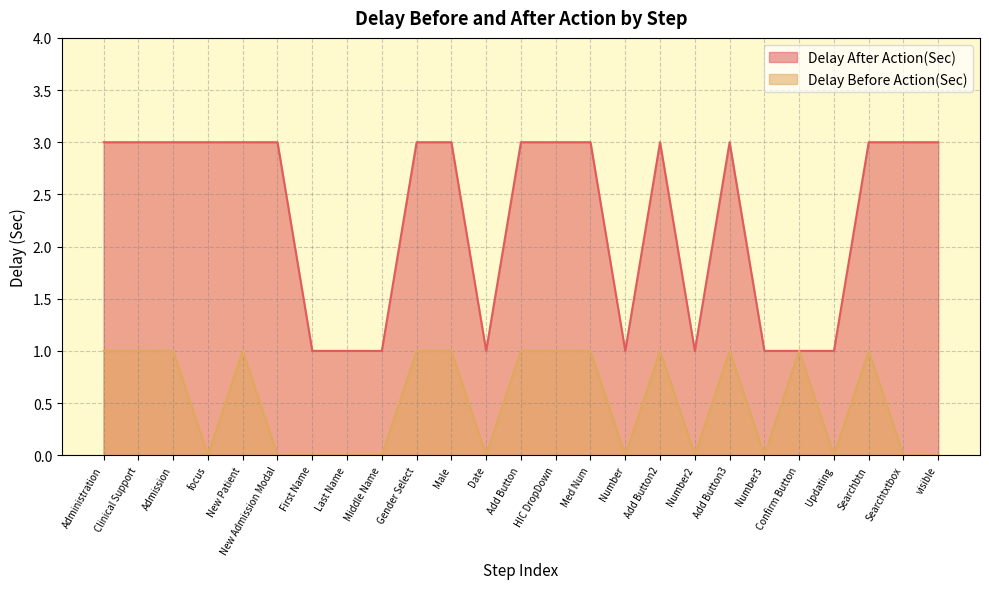

Where is the first local minimum for Delay Before Action(Sec)?

focus